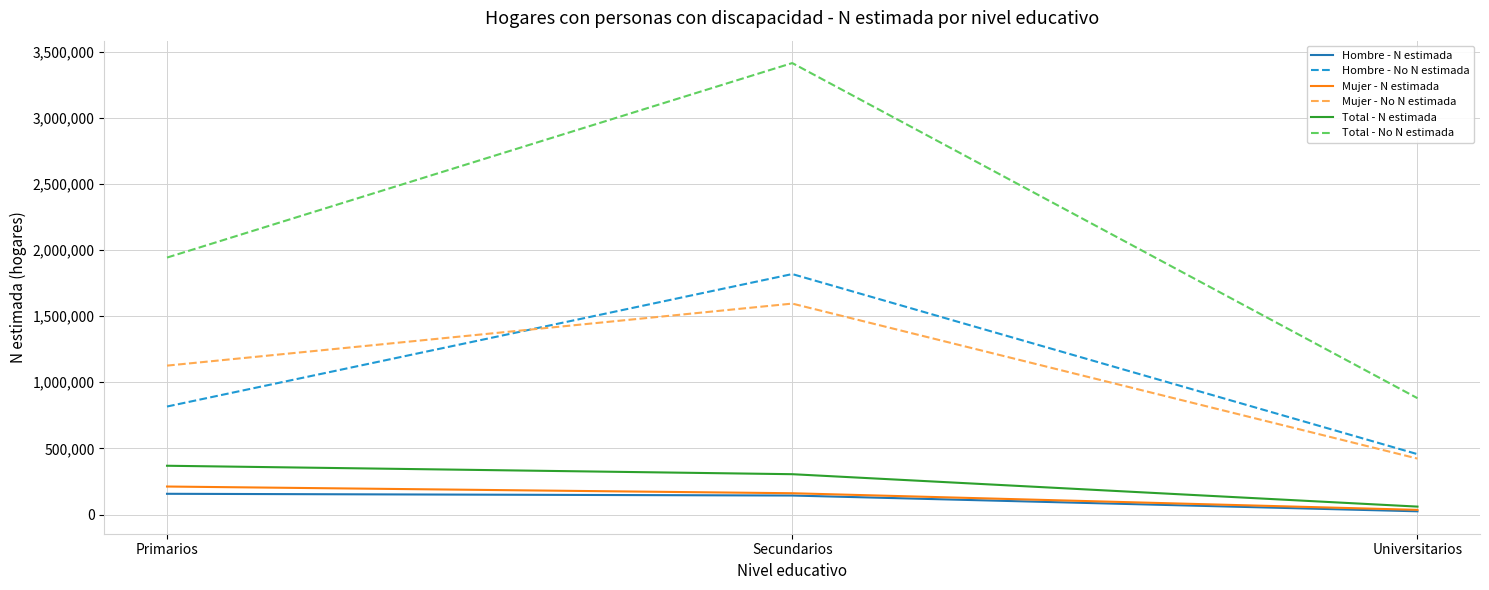

Which category has the lowest value in the Total - No N estimada series?

Universitarios